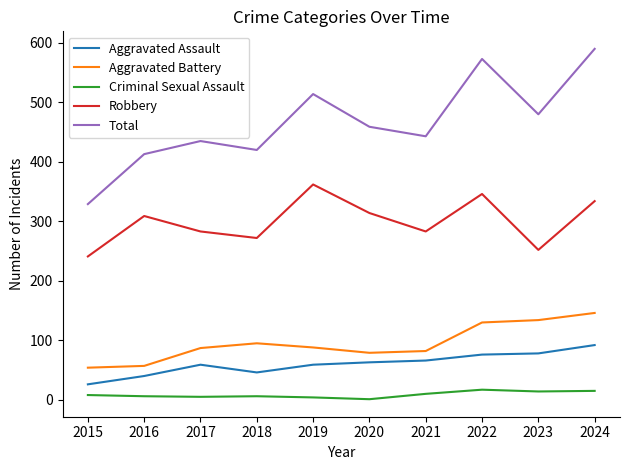

Where is the first local maximum for Aggravated Assault?

2017